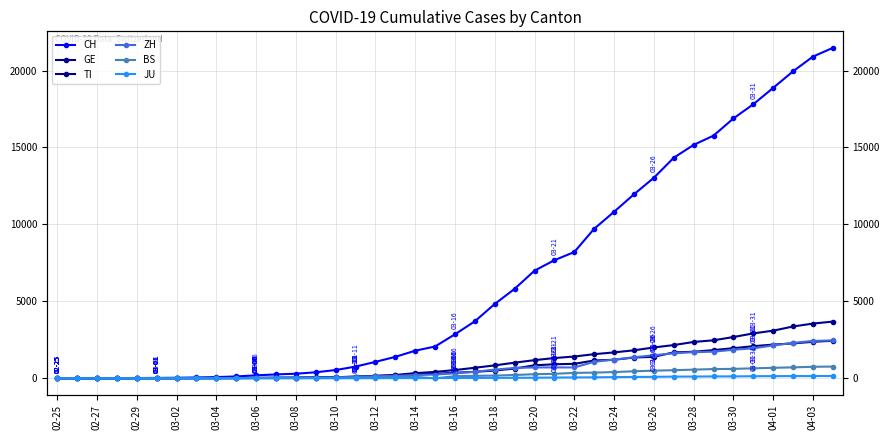

How many positive values does the GE series have?

39